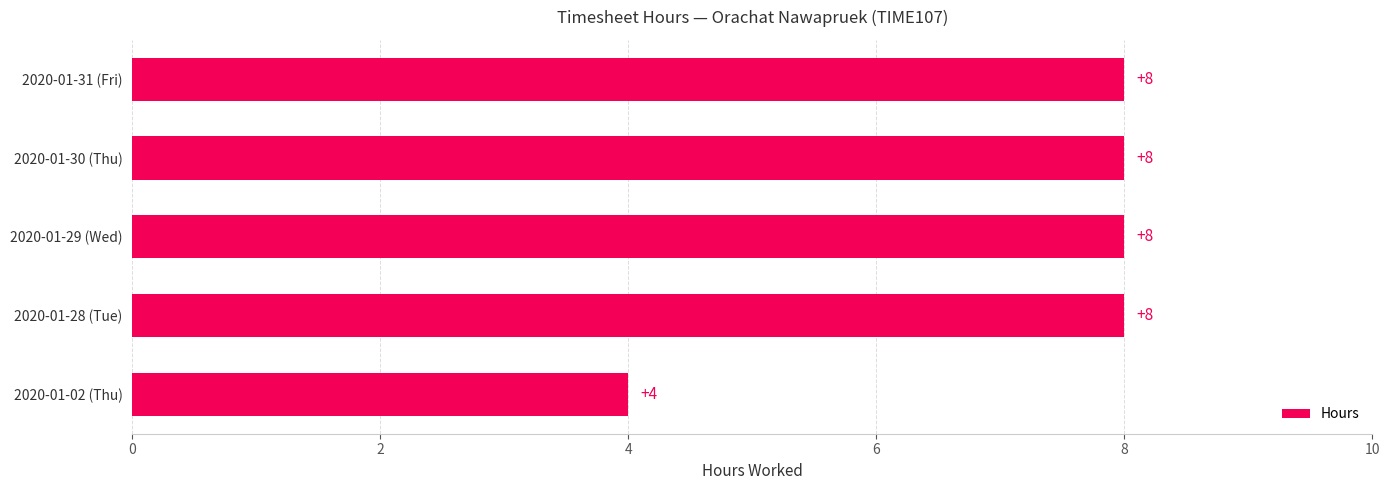

What is the change in value from 2020-01-02 (Thu) to 2020-01-30 (Thu)?

+4